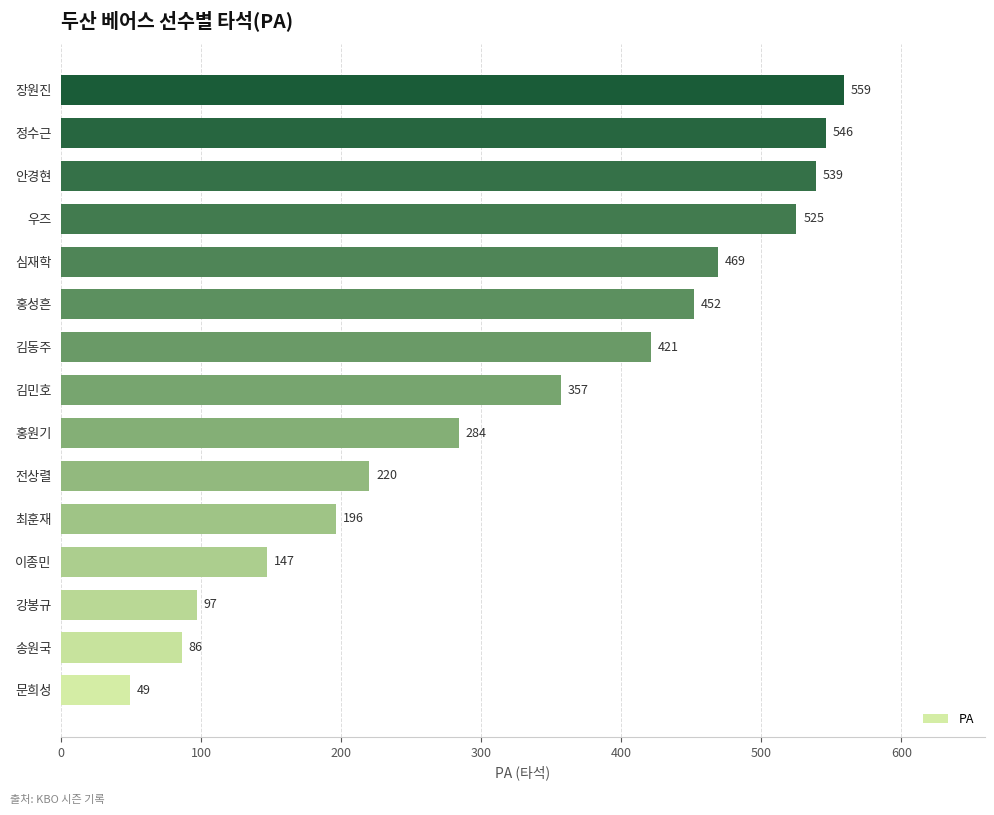

Where is the data nearest to the value 304?

홍원기